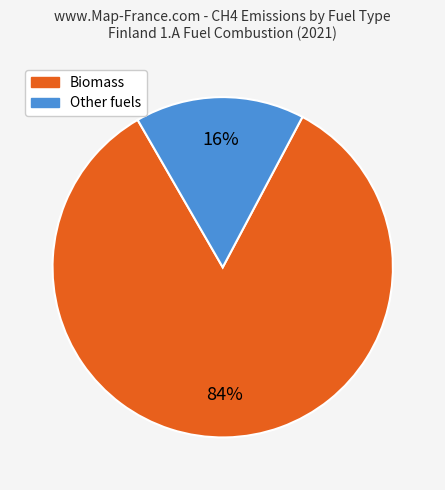

Is it true that Biomass is 94% of the pie?

False